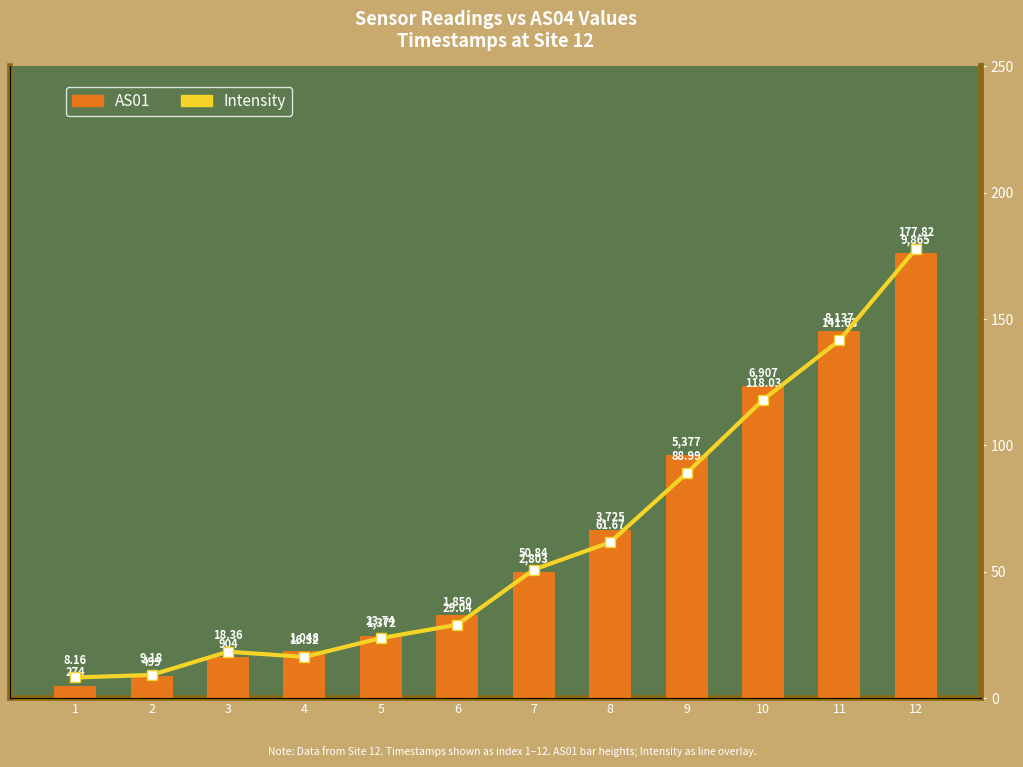

What is the difference between the maximum and minimum values in the AS01 series?

9591.0